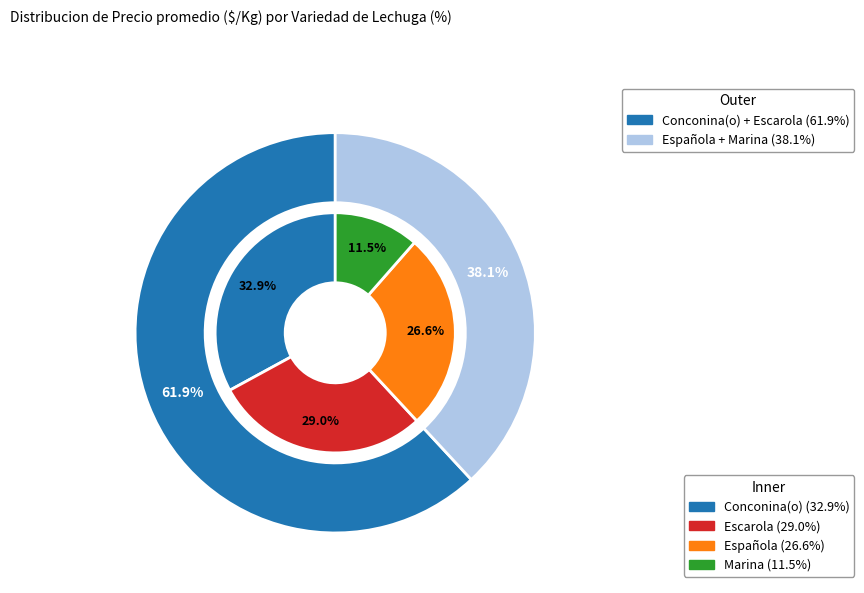

Does any single category account for the majority?

No